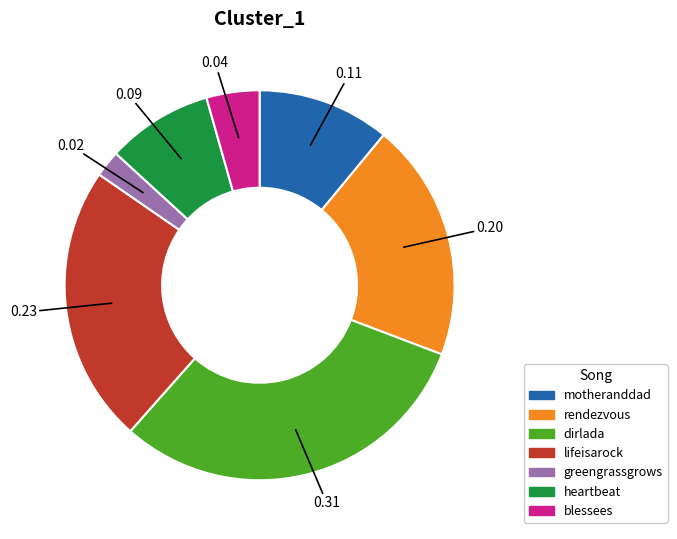

What is the ratio of the value at dirlada to the value at lifeisarock?

1.3